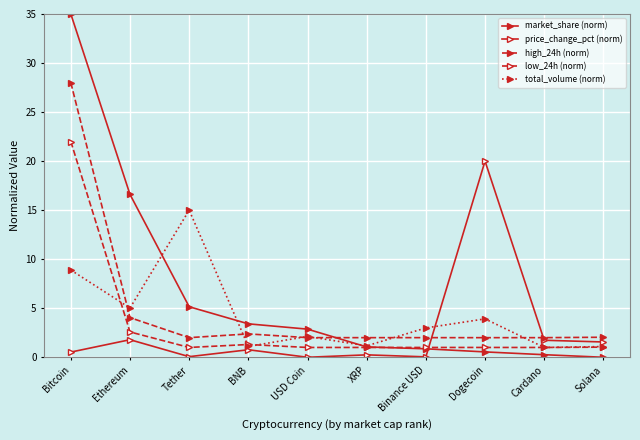

After their last crossing, which series has the higher values: price_change_pct (norm) or low_24h (norm)?

price_change_pct (norm)